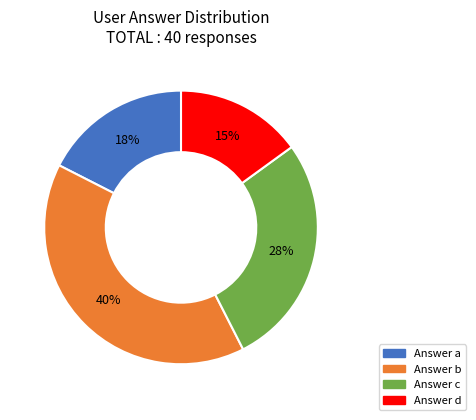

Is there any slice that represents more than half of the pie?

No